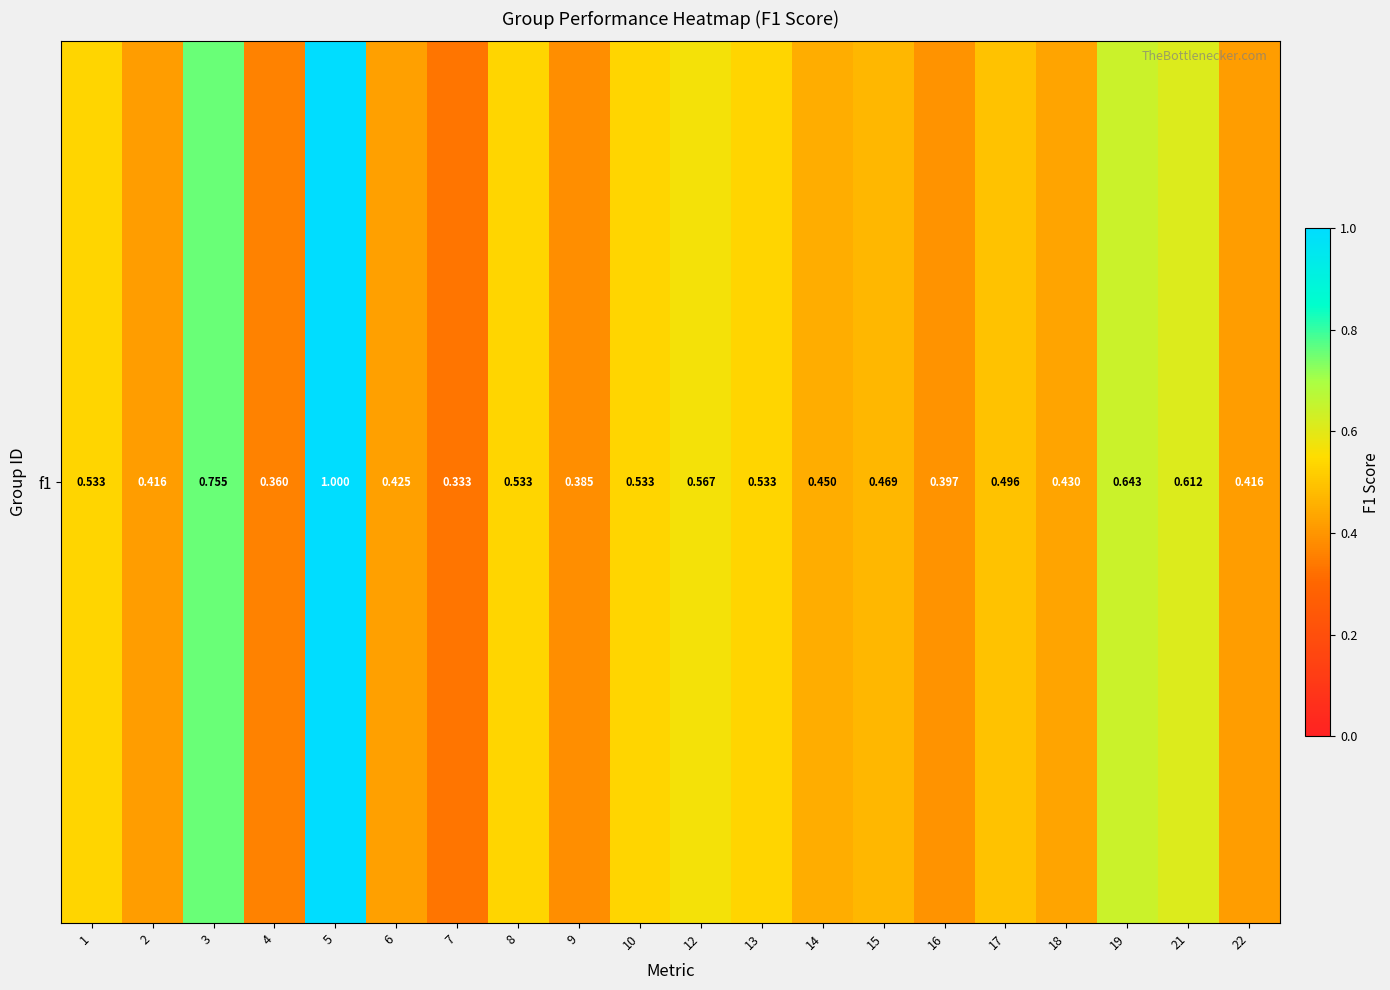

What is the change in value from 1 to 19?

+0.1